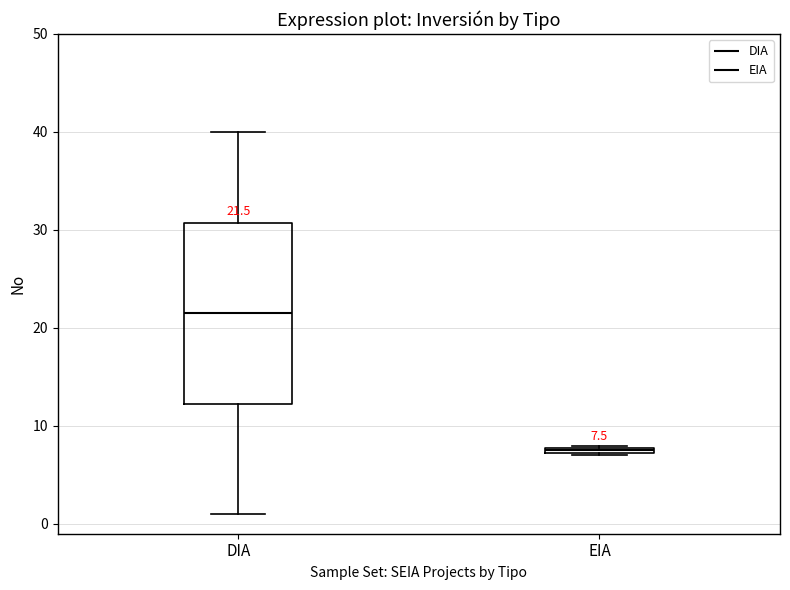

Which box's median line is the lowest?

EIA